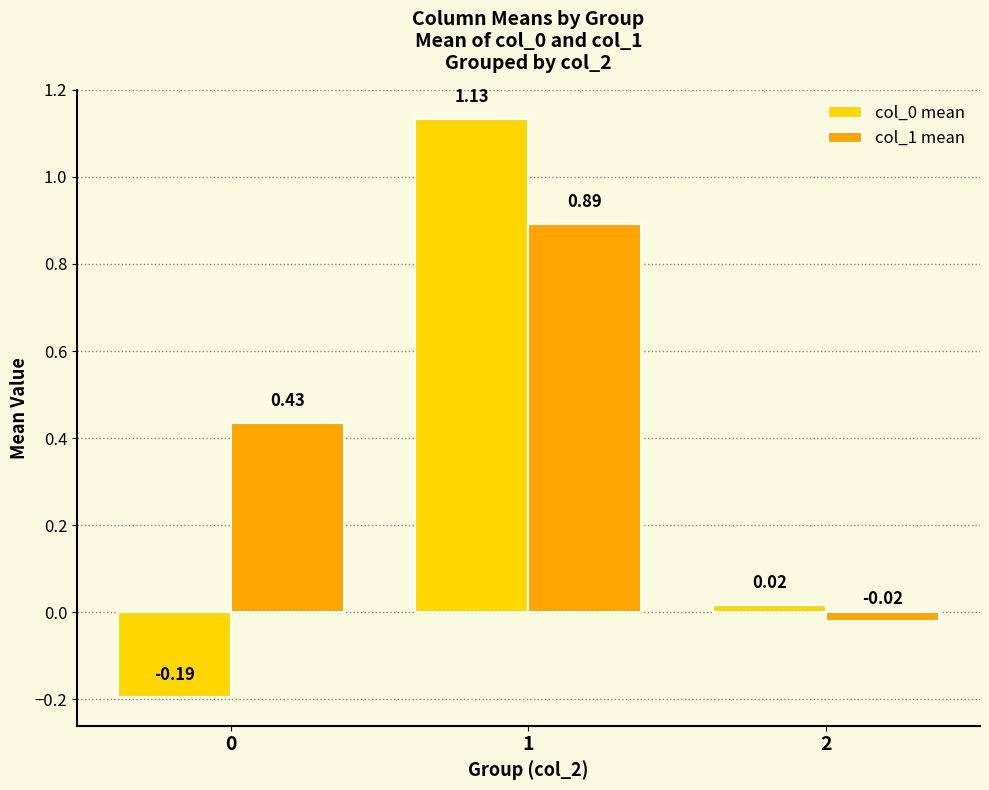

At how many categories does at least one series exceed 0?

3